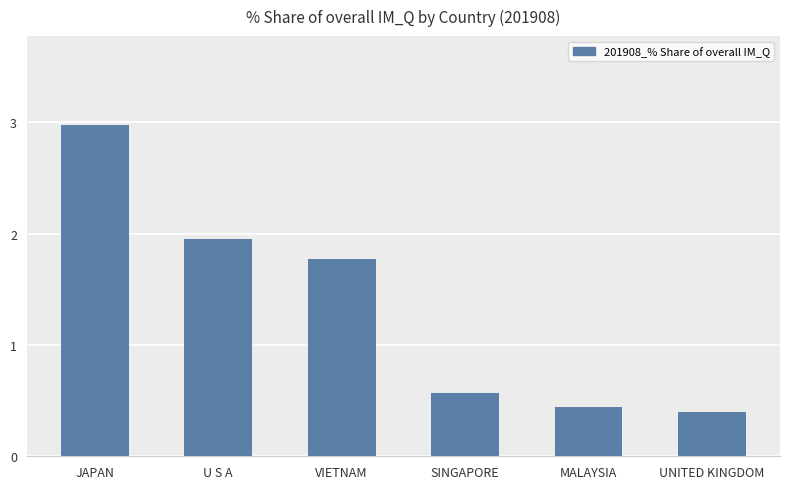

Are the bars grouped side by side (vs. stacked)?

No